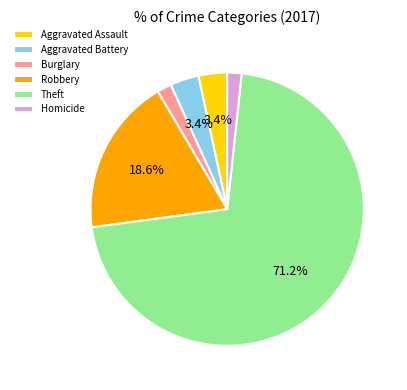

Does any single category account for the majority?

Yes